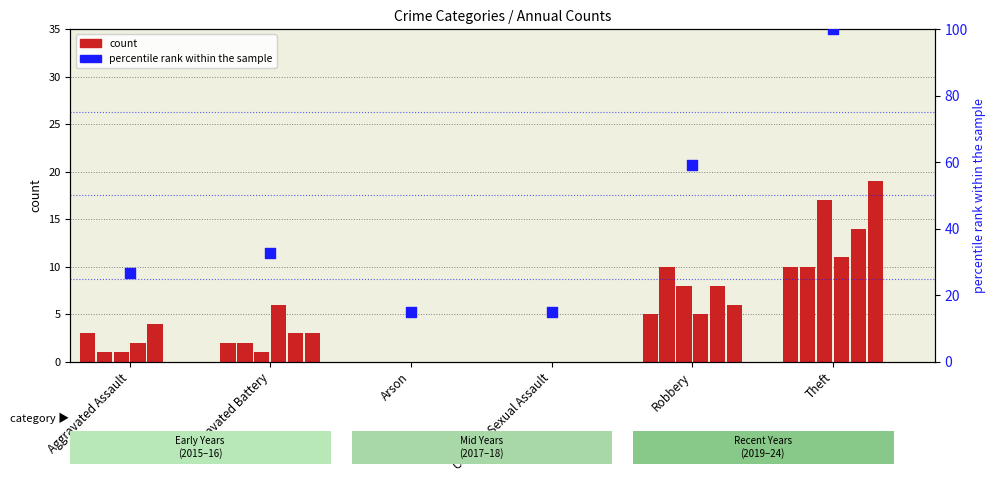

What is the change in value from Robbery to Theft?

+40.9